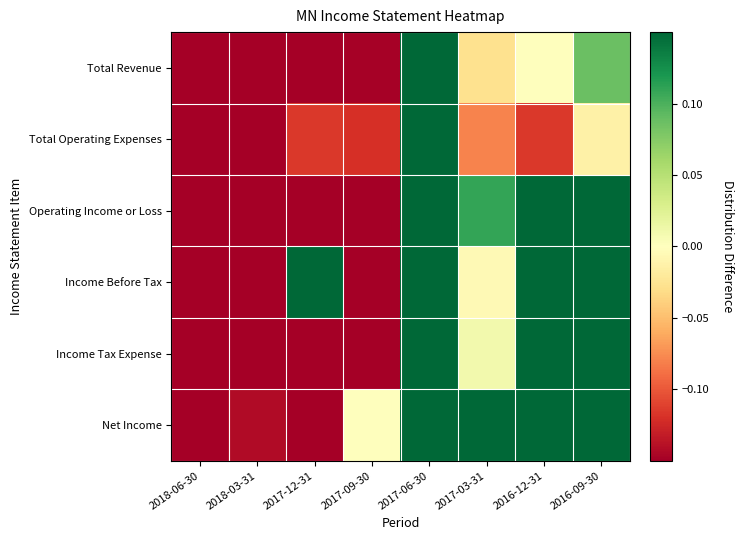

At which category is the sum across all series the highest?

2017-06-30